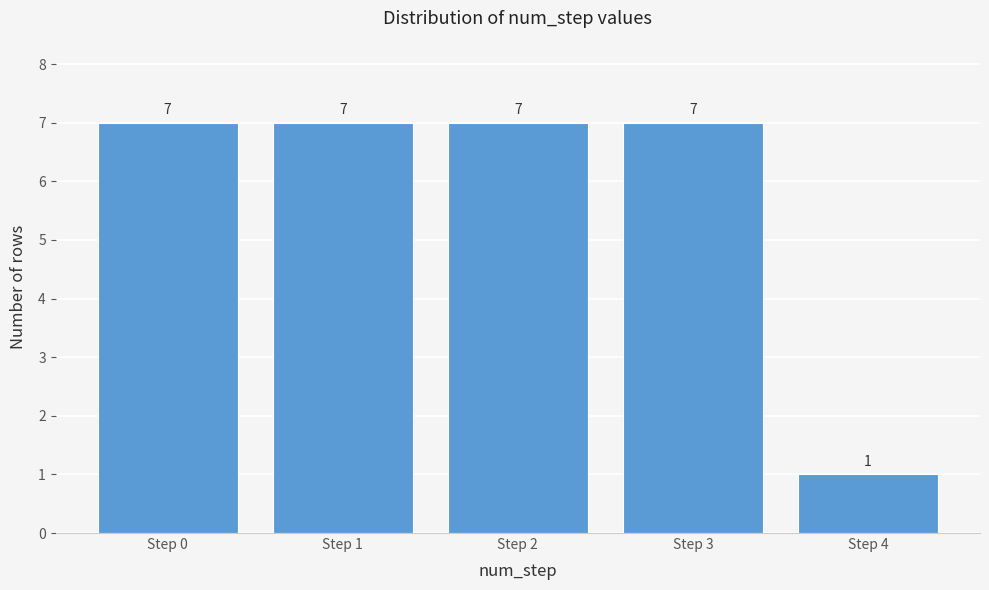

Reading left to right, extract all data points from this chart.

7	7	7	7	1